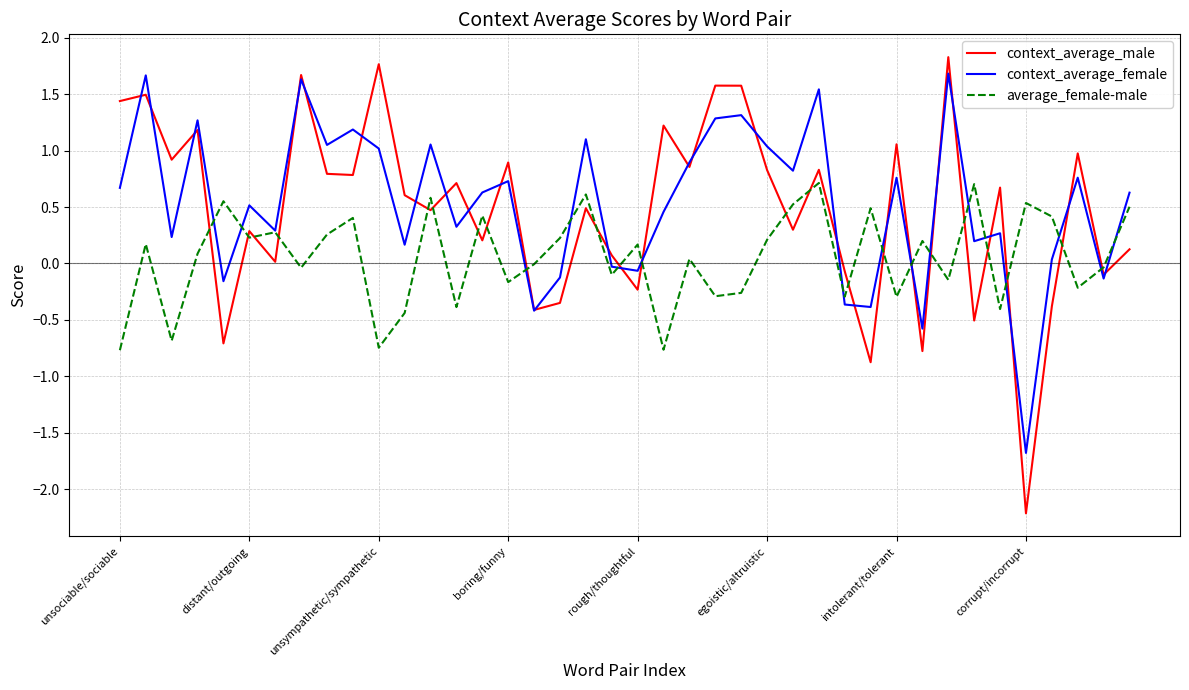

What is the minimum value shown in the chart?

-2.2